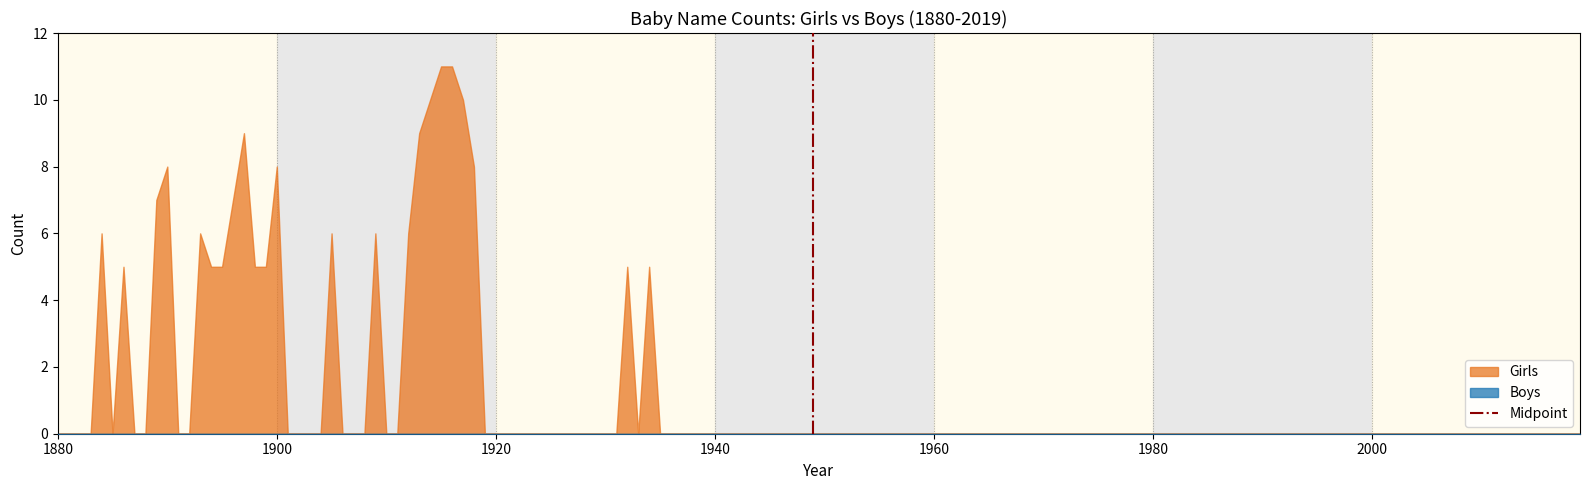

How many lines are shown in the chart?

1